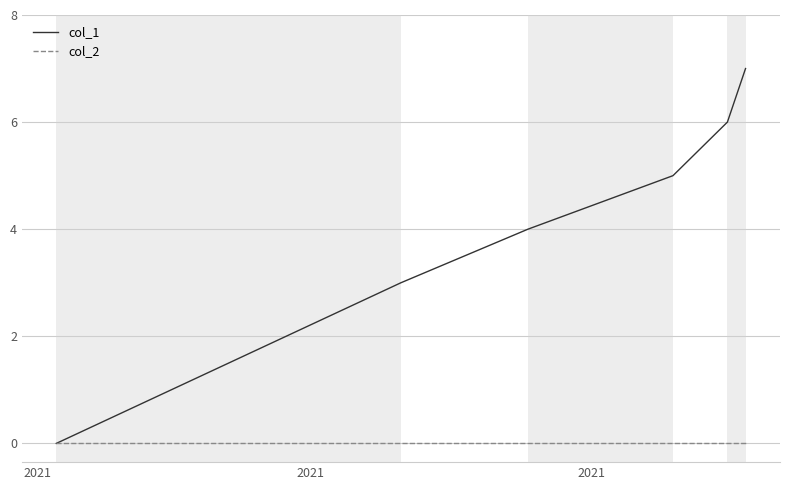

What are all the series names shown in the legend?

col_1, col_2